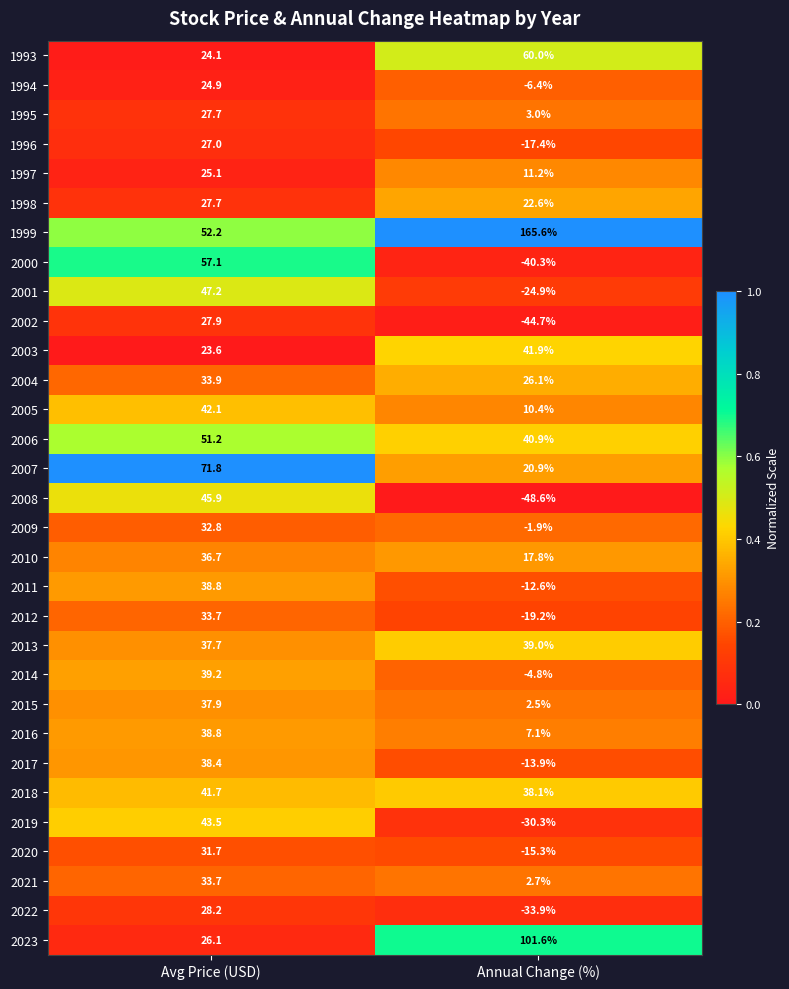

At how many categories does at least one series exceed 0?

2